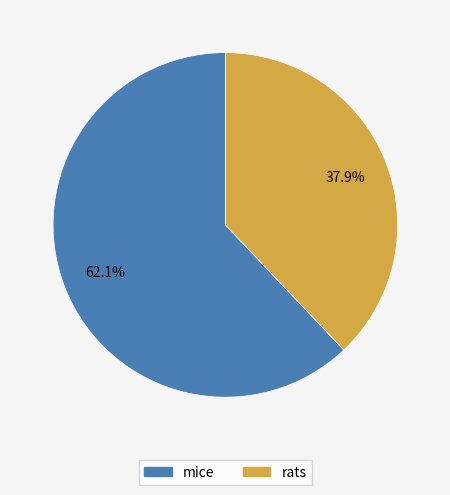

The mice slice represents 62% of the pie. True or false?

True